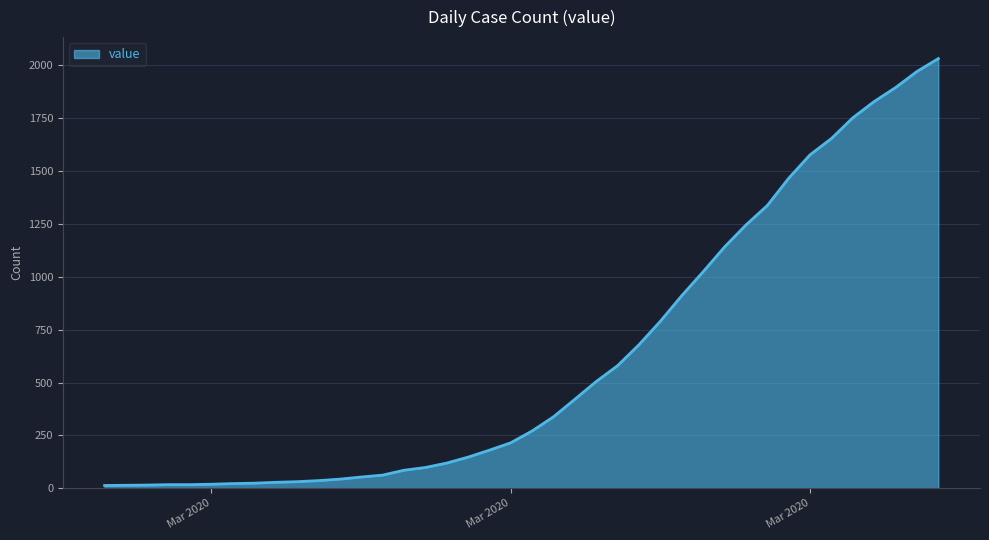

What is the difference between the maximum and minimum values?

2019